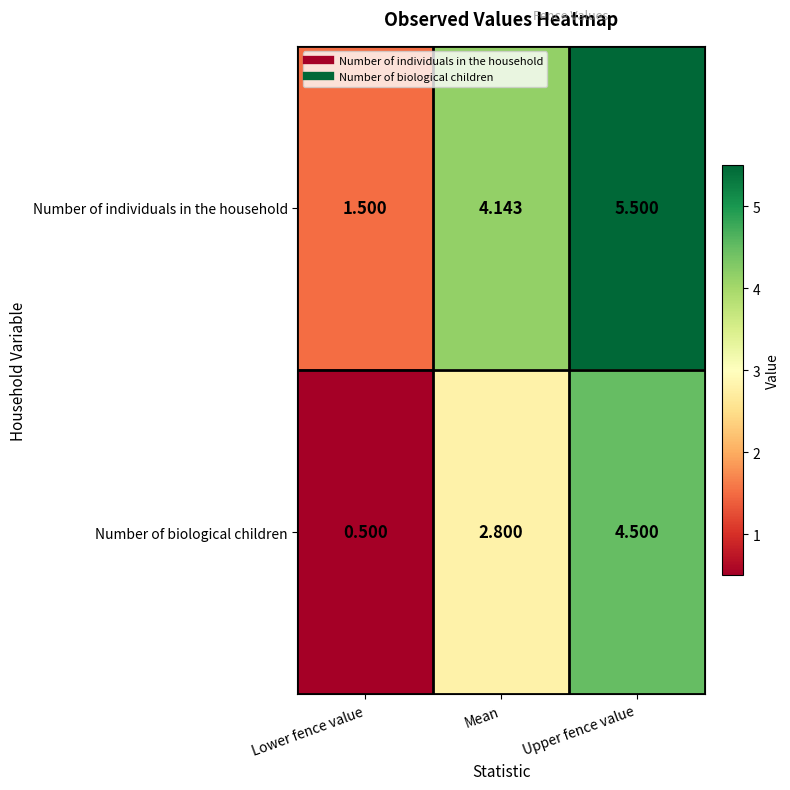

Is the value of Number of individuals in the household at Upper fence value greater than the value of Number of biological children at Upper fence value?

Yes